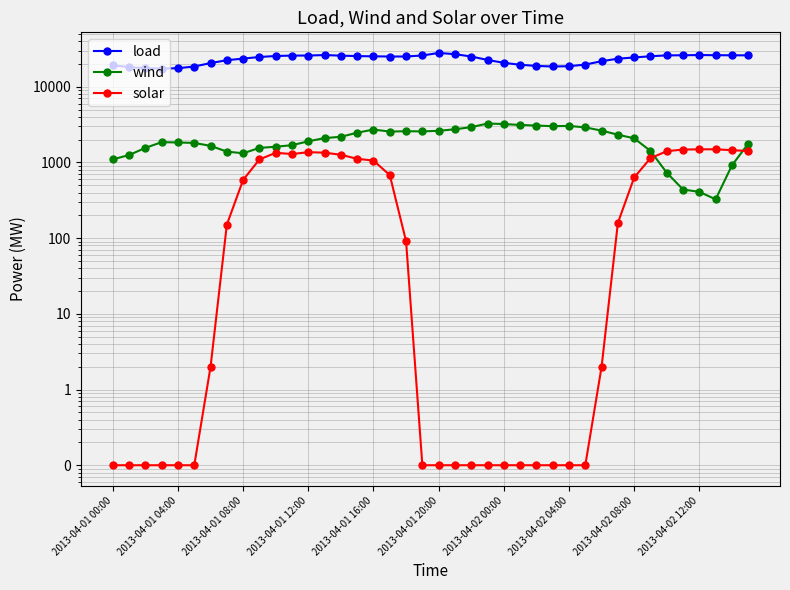

At 33, list the series in order from smallest to largest.

solar, wind, load